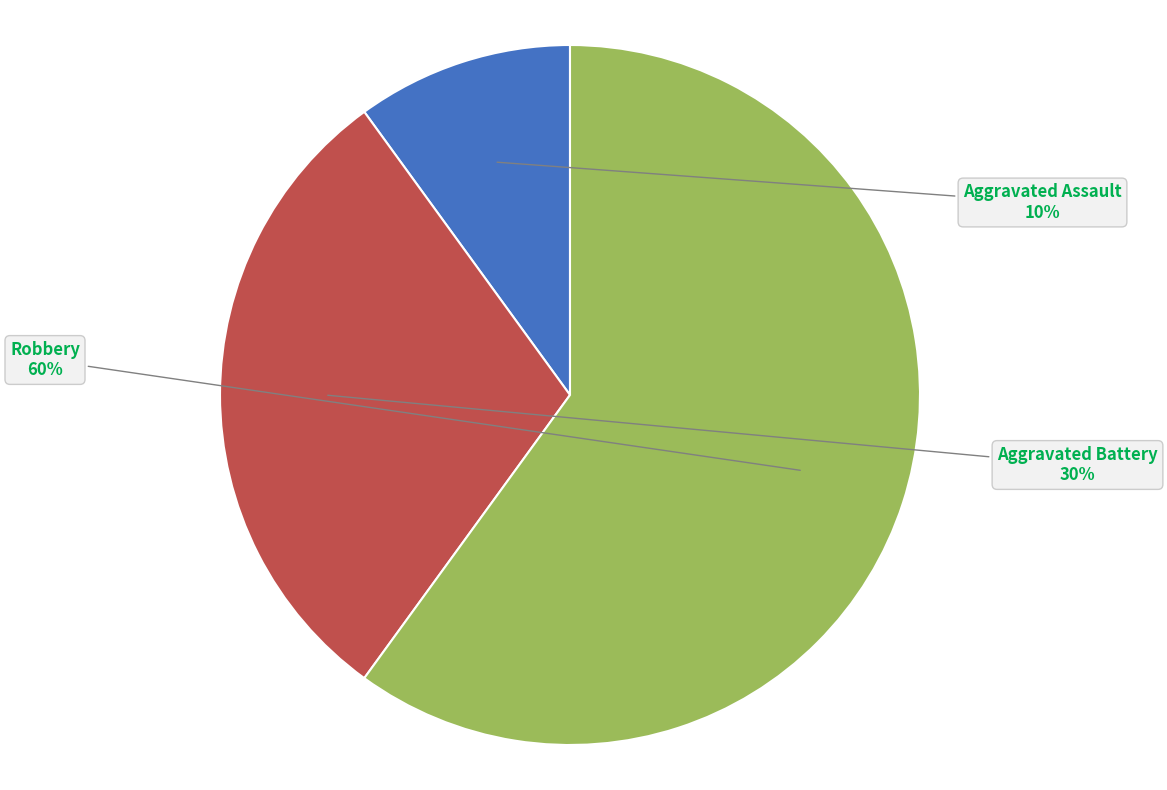

Does Aggravated Assault represent more than half of the total?

No